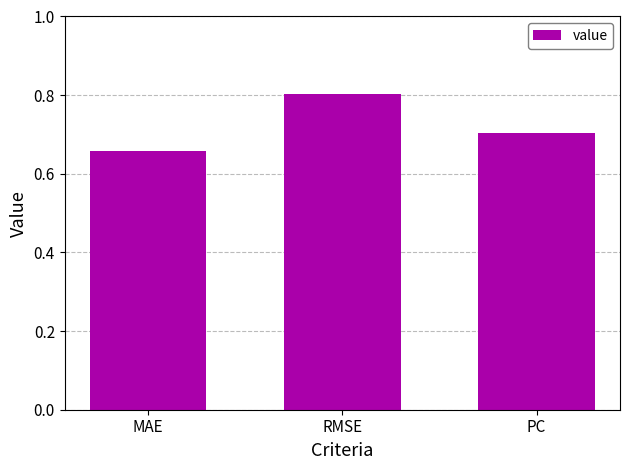

What is the maximum value shown in the chart?

0.8